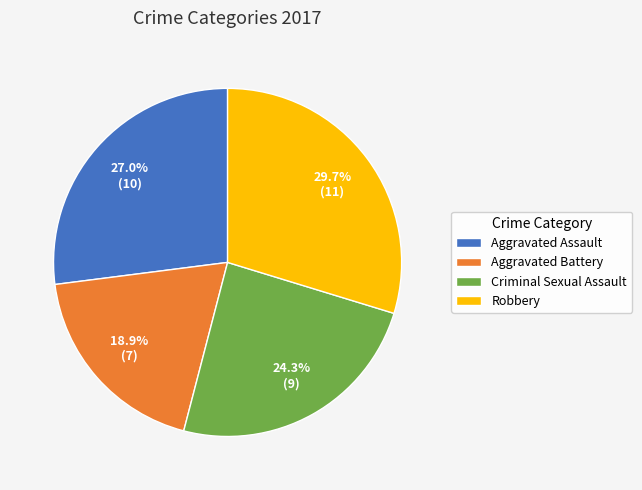

Which slice is the smallest?

Aggravated Battery